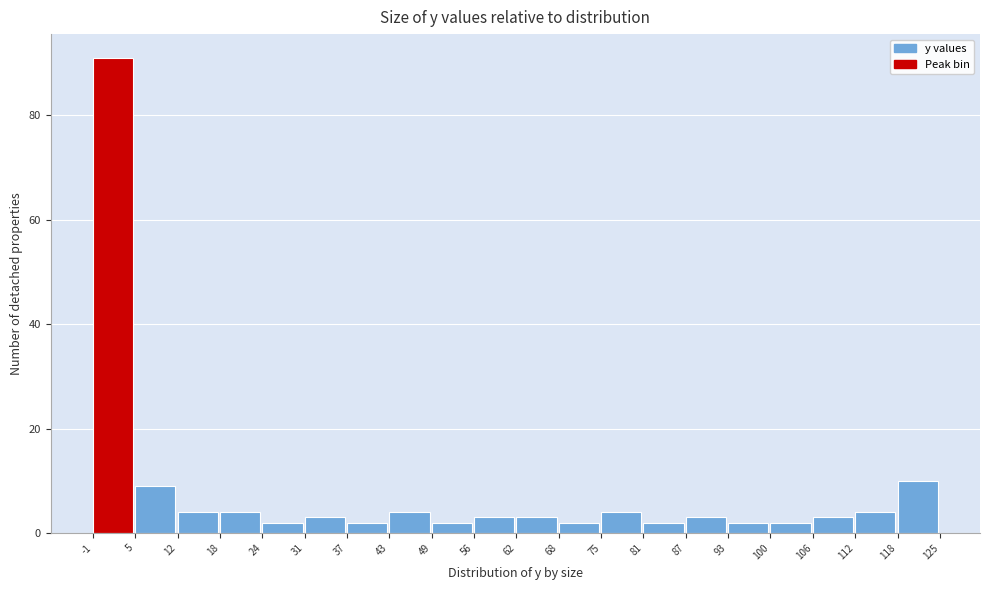

What is the height of the bar covering 56 to 62 on the x-axis? The values are not printed on the chart, so give them approximately, as read against the axis.

4